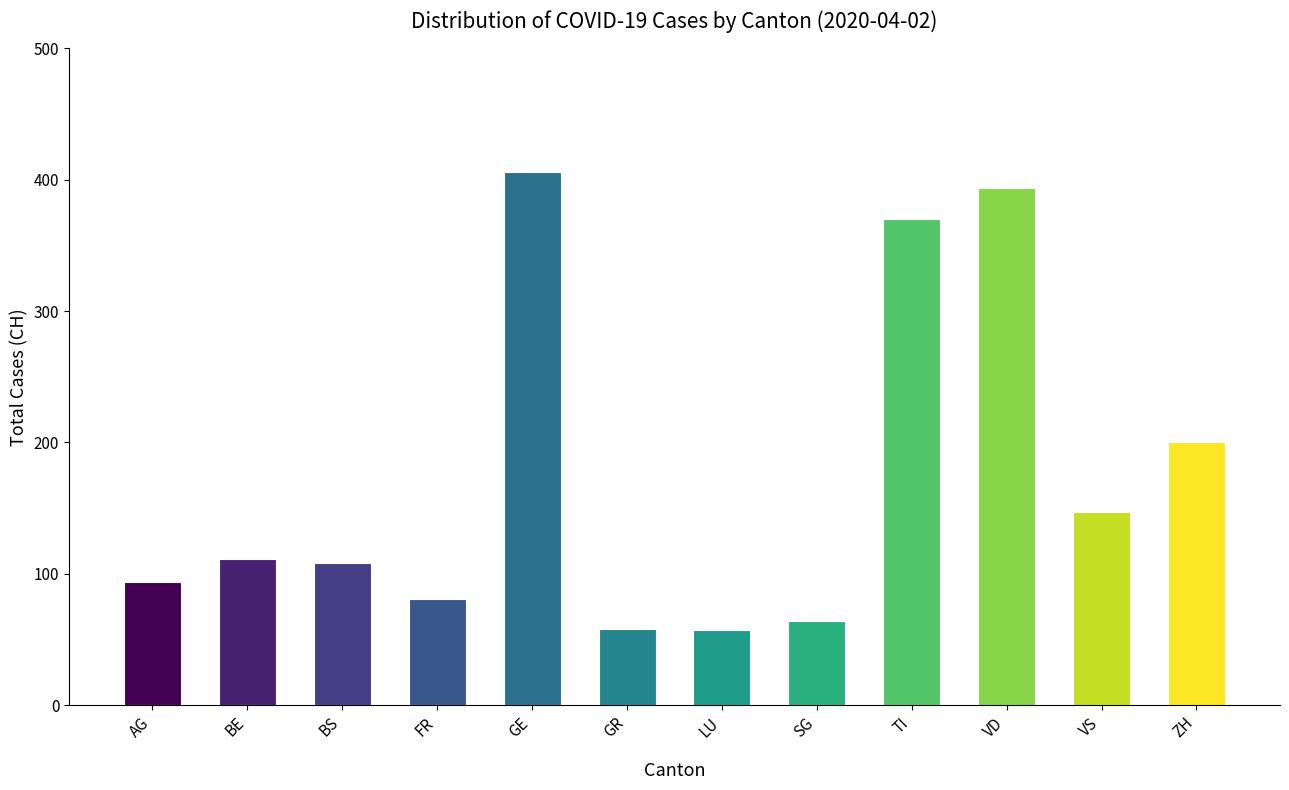

True or false: the data shows 33 at FR.

False